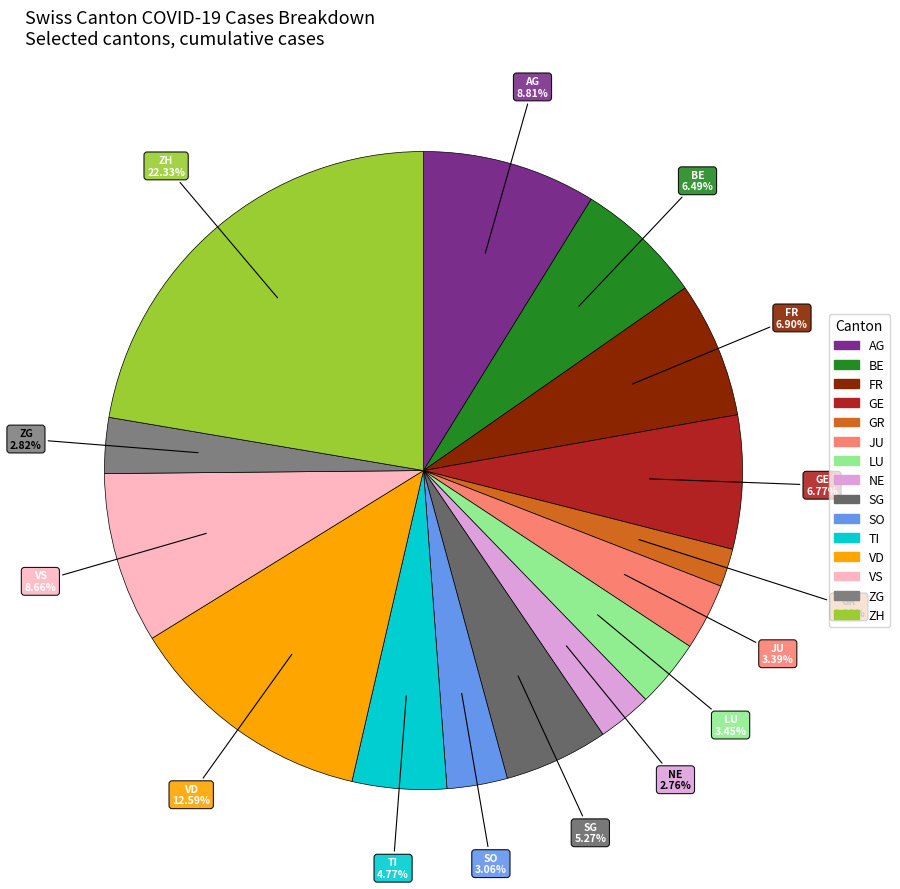

Approximately how many times larger is the value at AG compared to BE?

1.4